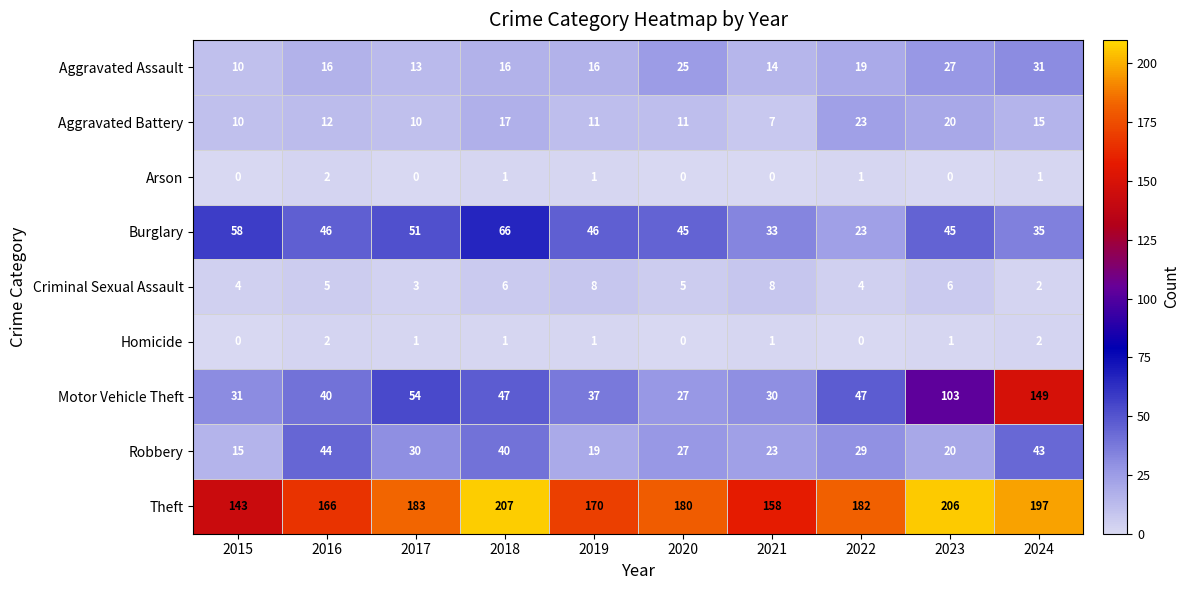

At which label is Aggravated Battery closest to 15?

2024